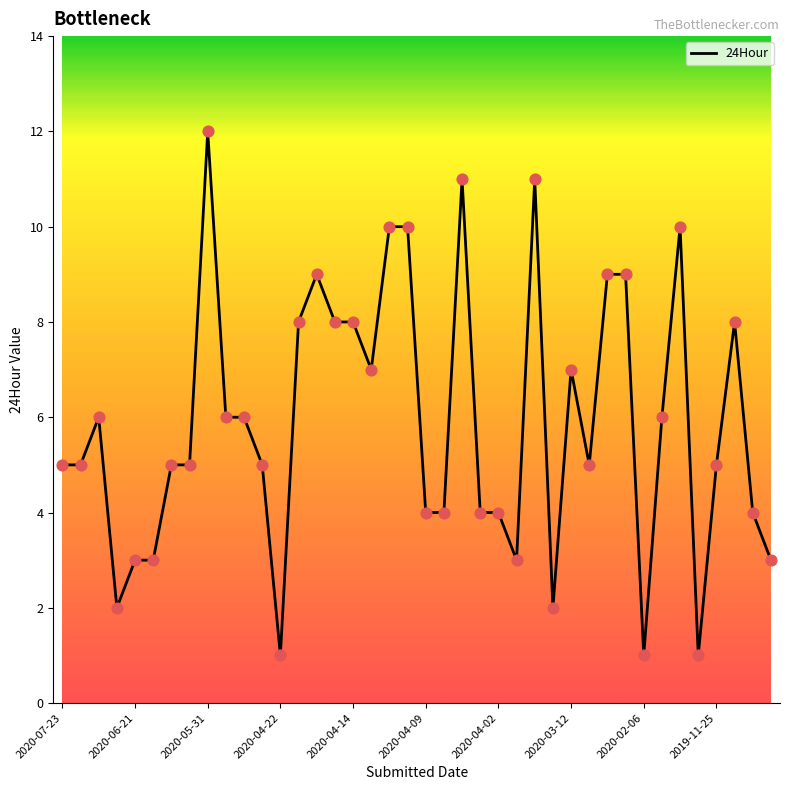

What is the greatest value displayed?

12